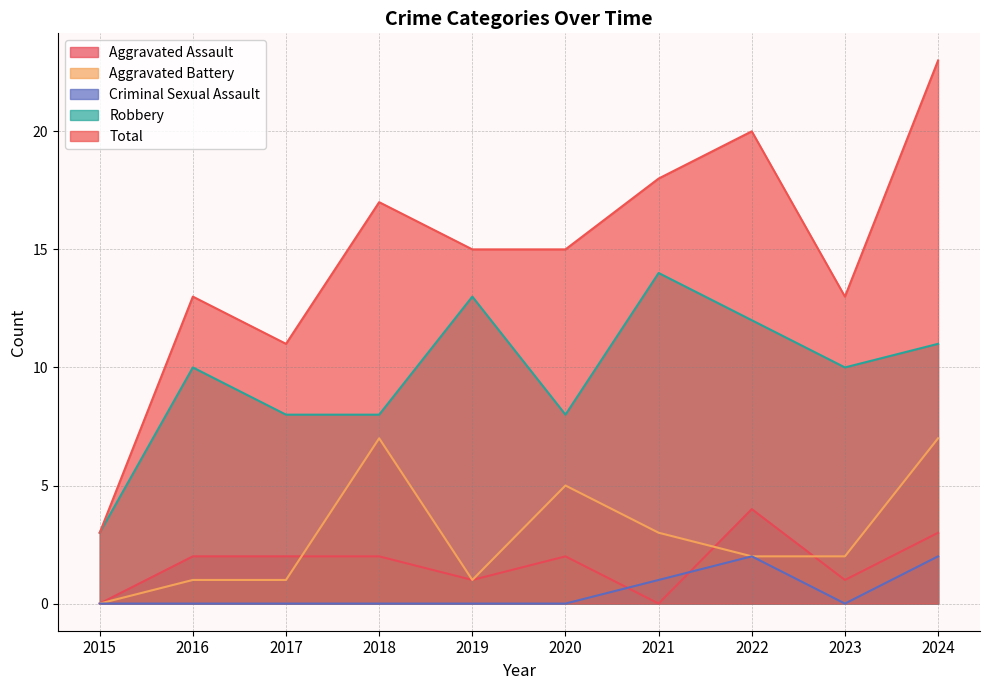

At which category does the chart reach its minimum across all series?

2015